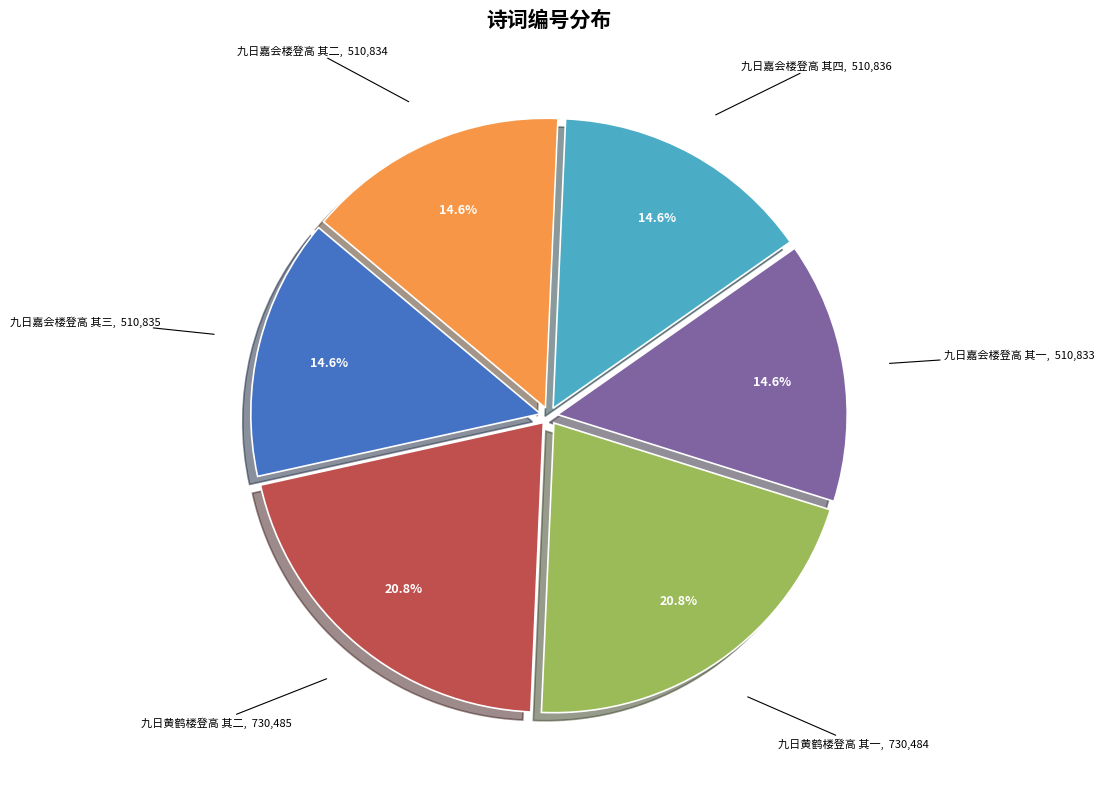

How many segments does this pie chart have?

6